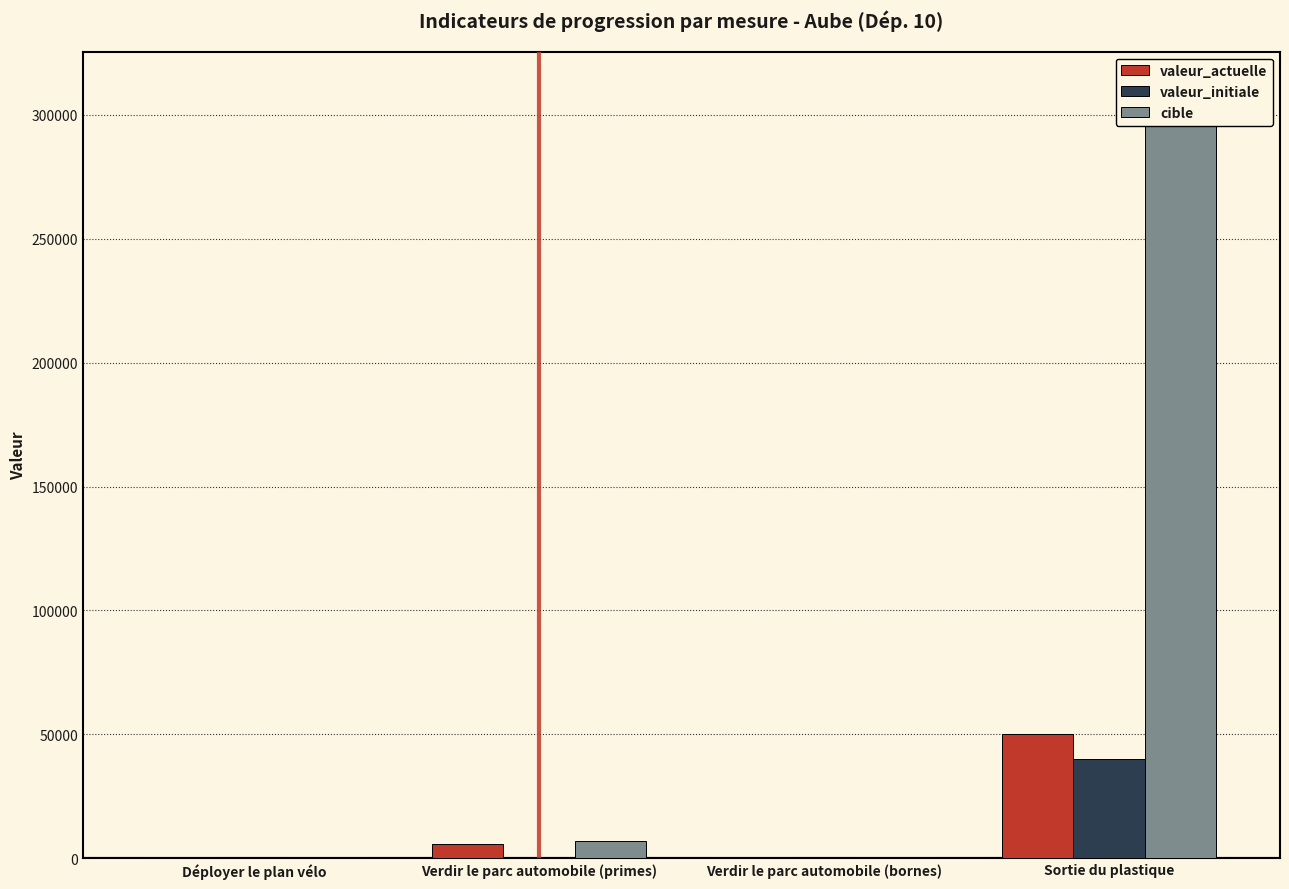

How many positive values does the valeur_initiale series have?

3